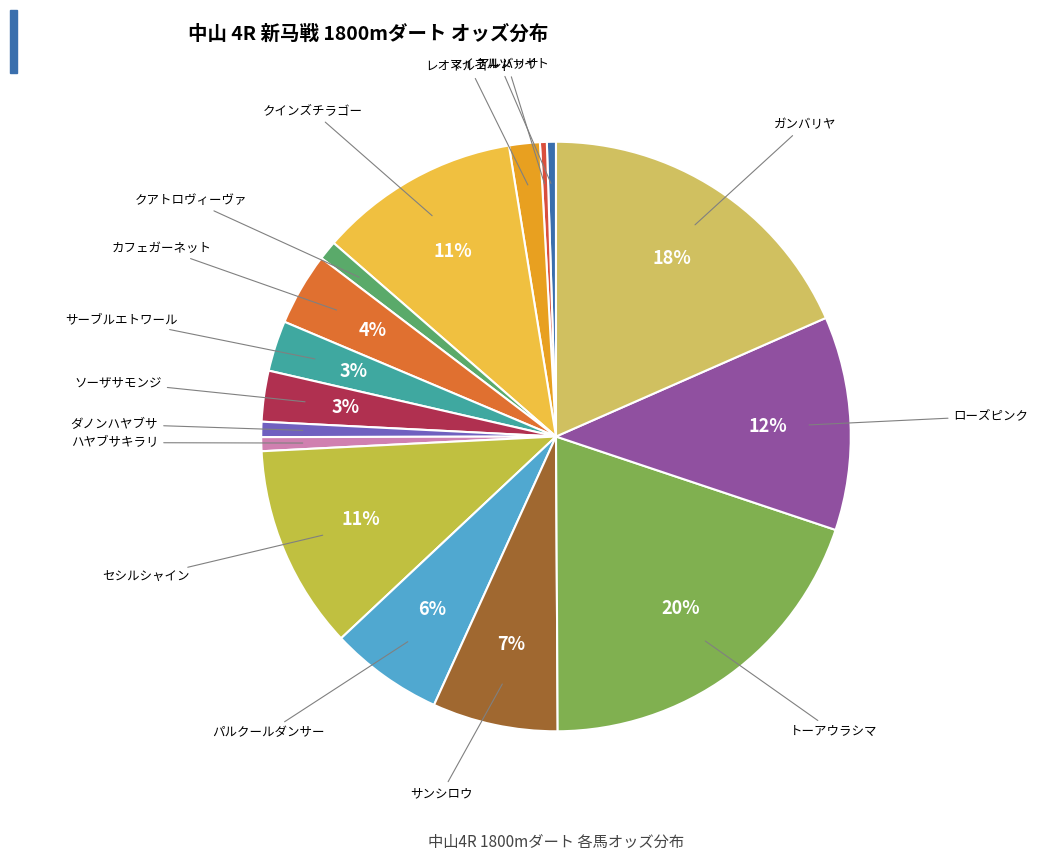

Which slice is the largest?

トーアウラシマ